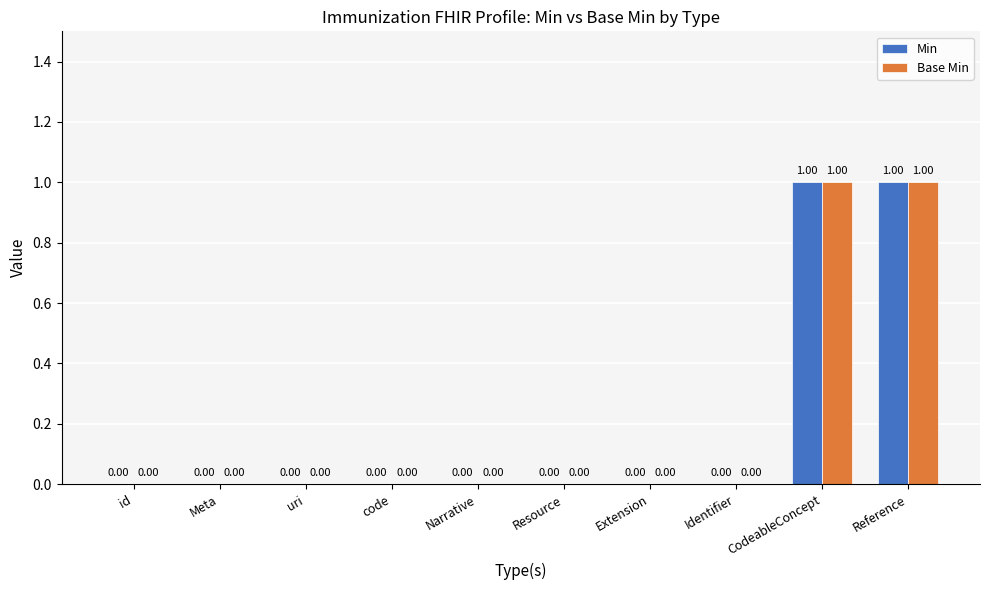

The Base Min series shows 0 at uri. True or false?

True